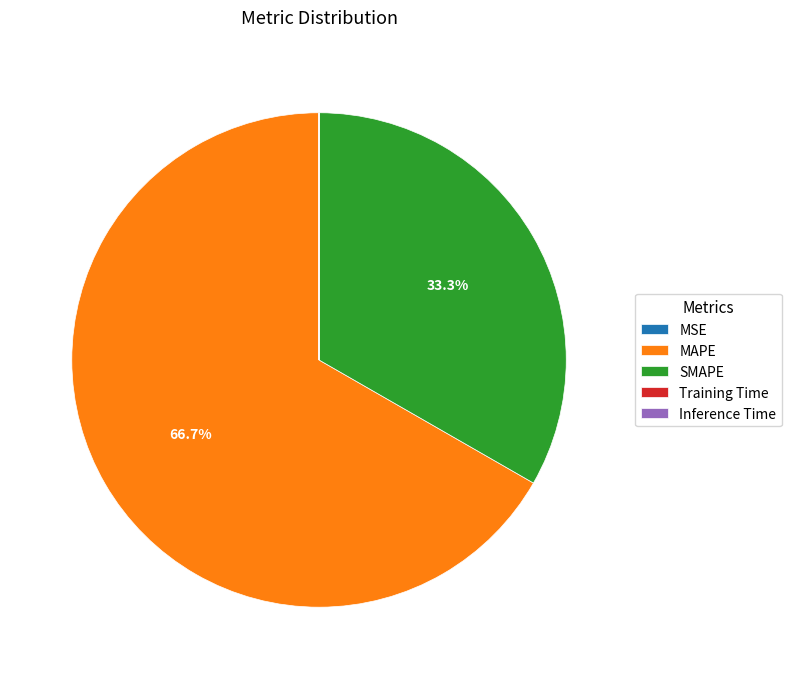

Does any single category account for the majority?

Yes